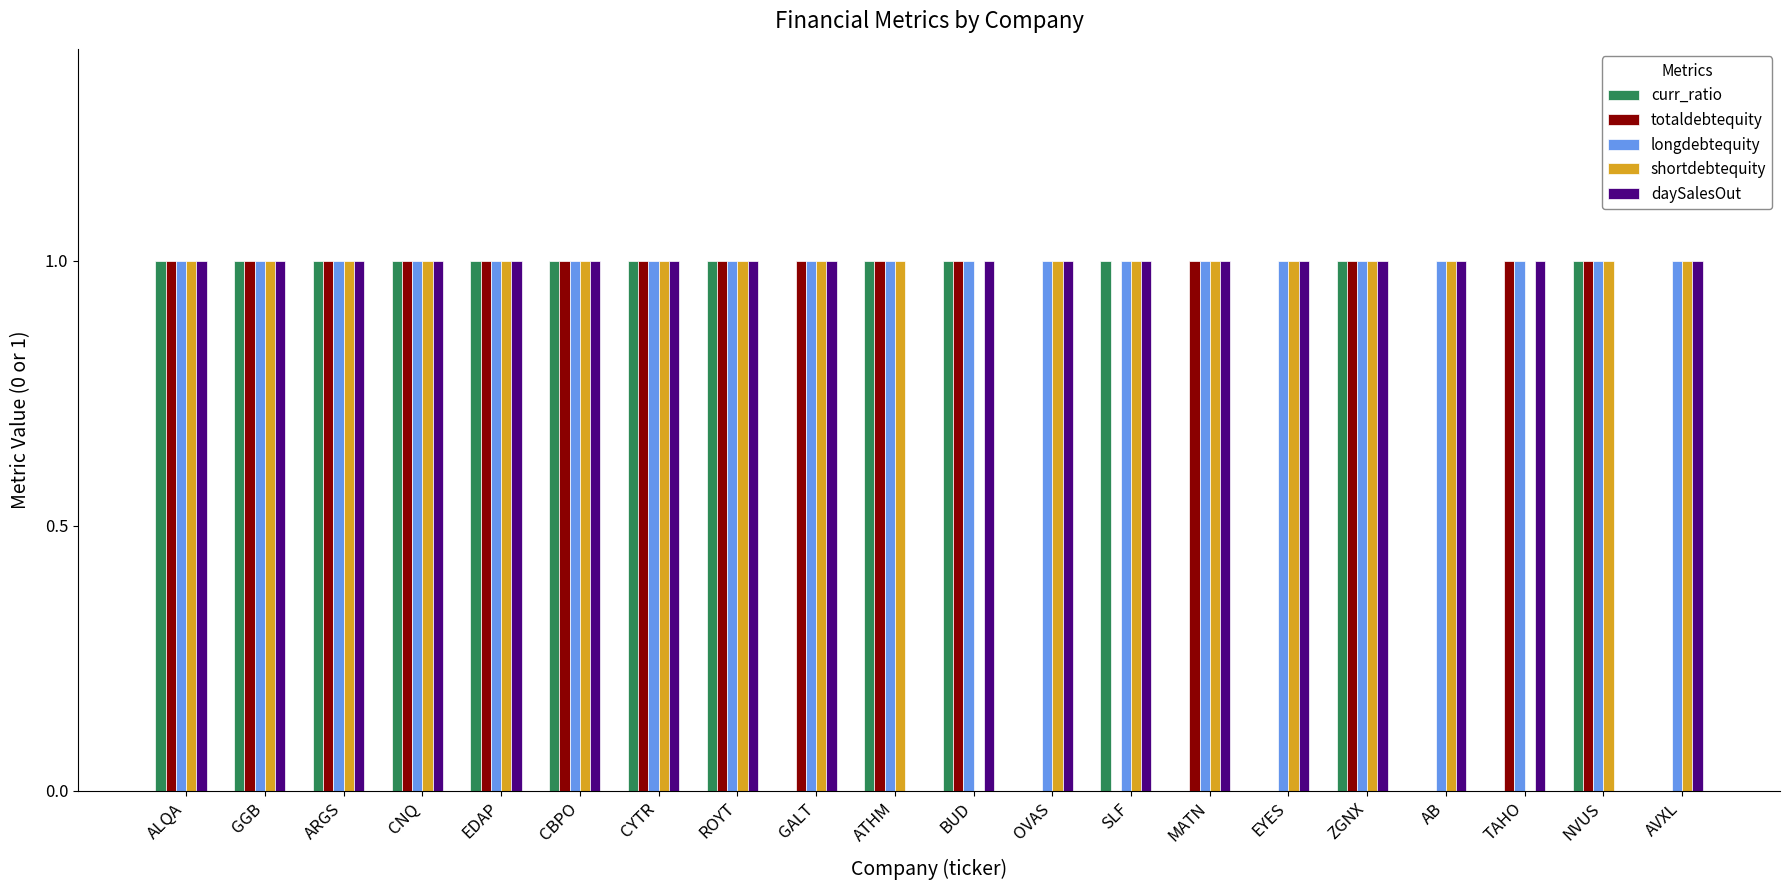

What is the maximum value shown in the chart?

1